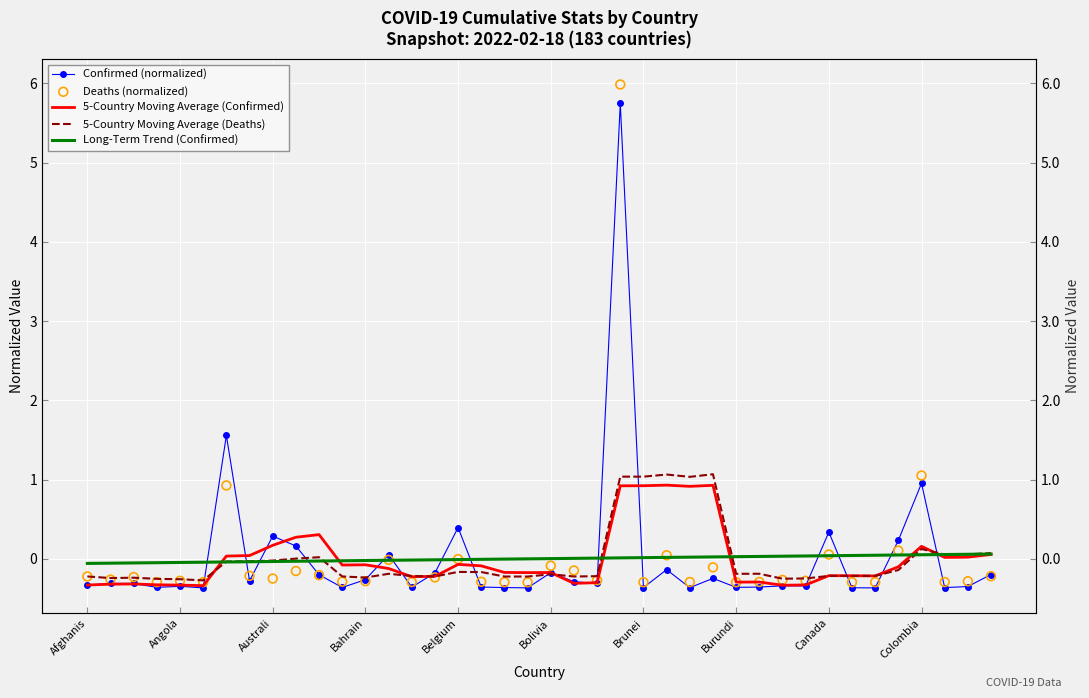

At how many categories does at least one series exceed 1?

7